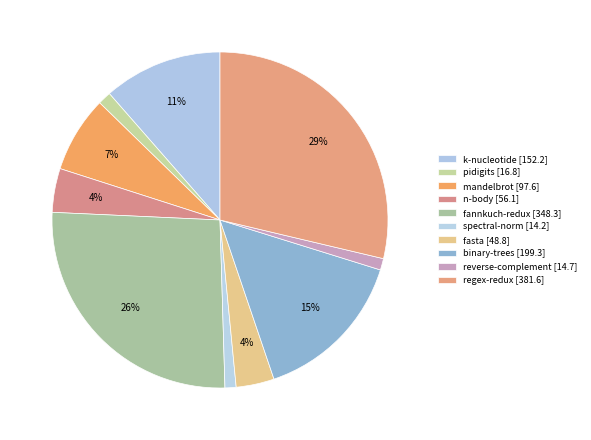

How many slices are in this pie chart?

10